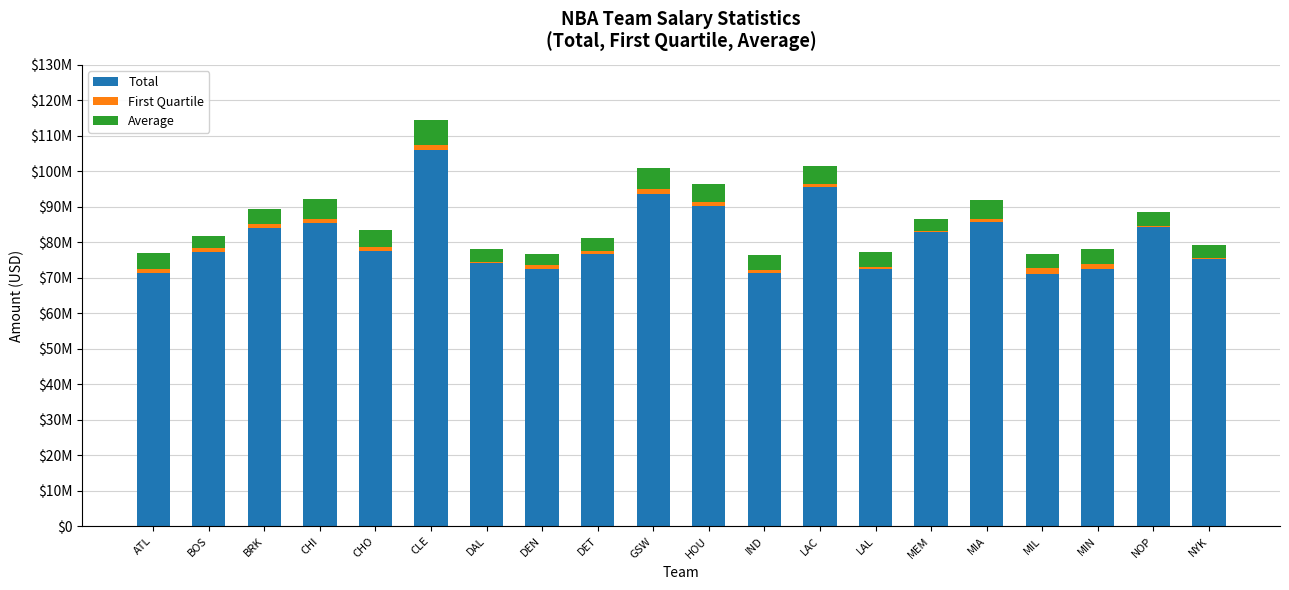

Are the bars horizontal?

No